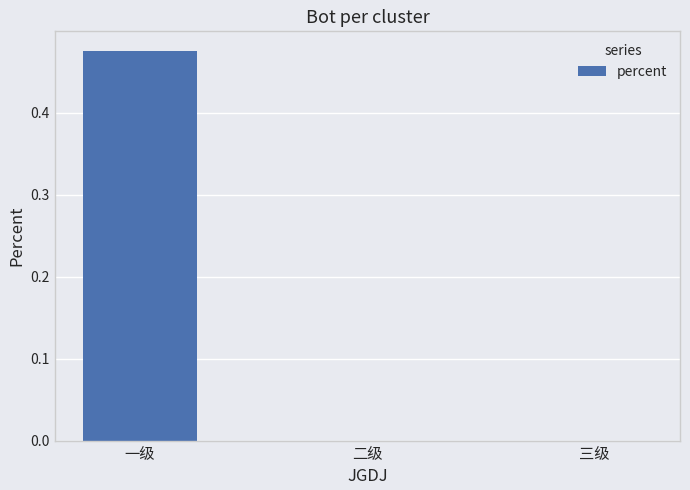

What is the change in value from 一级 to 三级?

-0.5